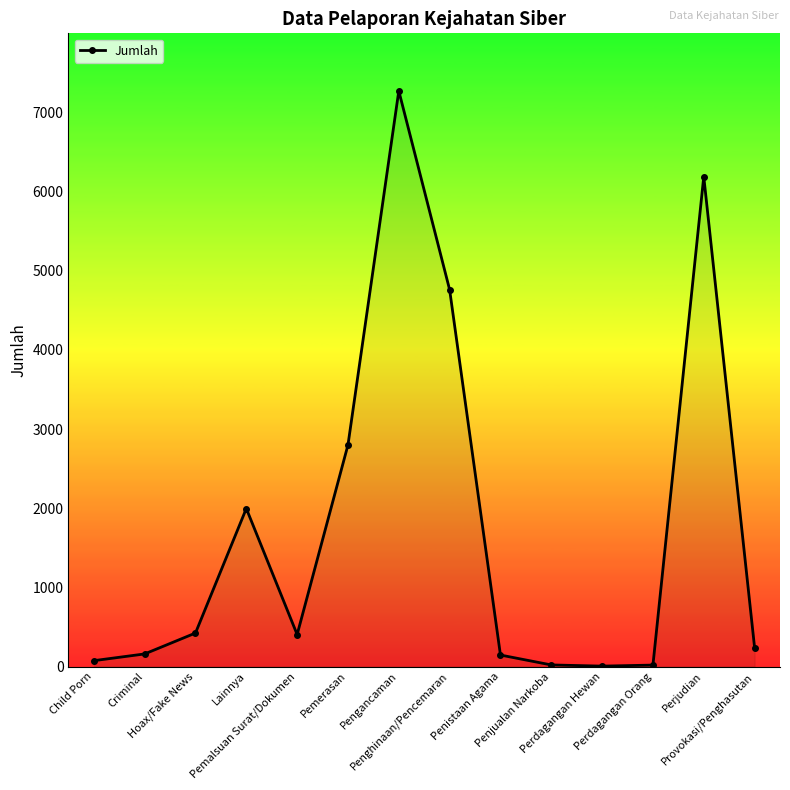

Between Pengancaman and Provokasi/Penghasutan, which is larger?

Pengancaman